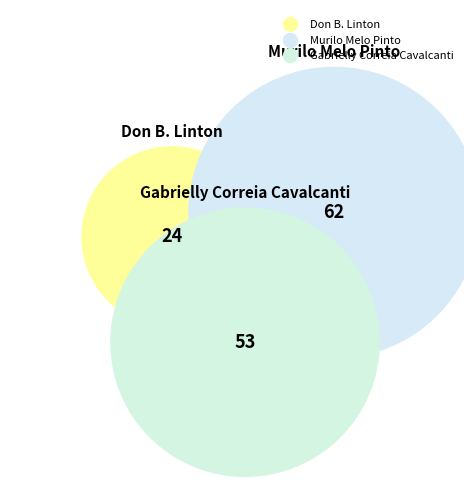

What is the largest slice in the pie chart?

Murilo Melo Pinto